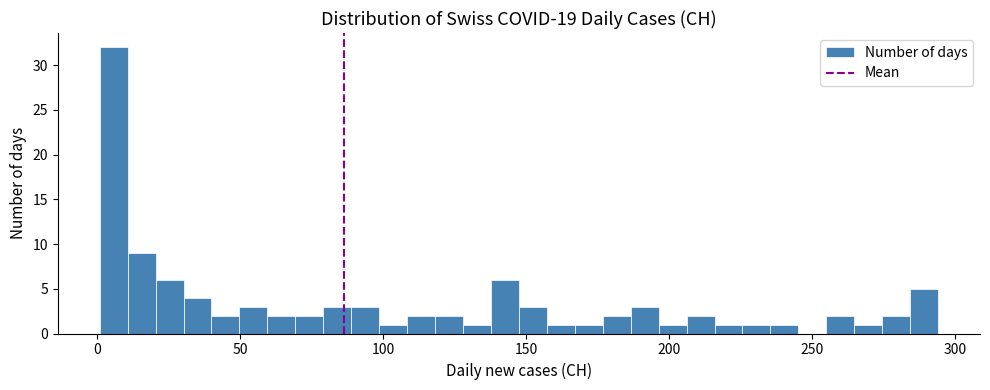

Around what value on the x-axis is the tallest bar? Give the approximate position of its centre, as read against the axis.

5